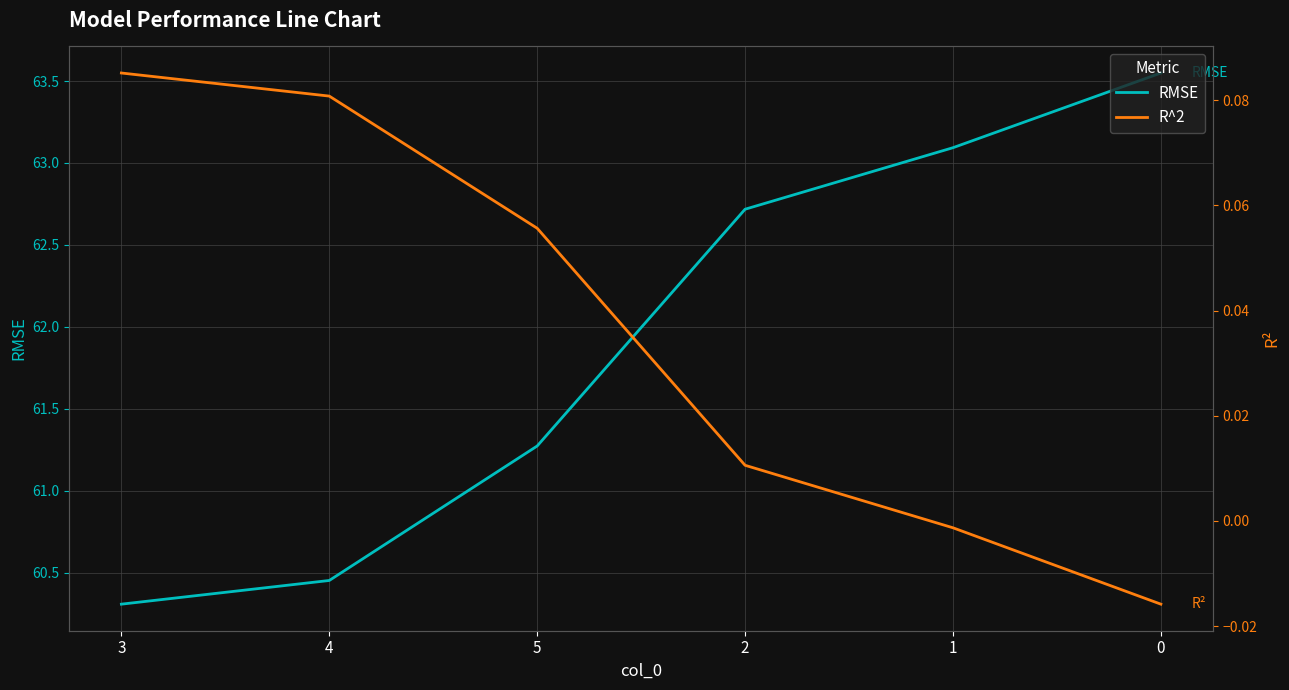

Reading right to left, what are all the values shown in this chart?

RMSE: 0=63.5	1=63.1	2=62.7	5=61.3	4=60.5	3=60.3
R^2: 0=-0.0	1=-0.0	2=0.0	5=0.1	4=0.1	3=0.1